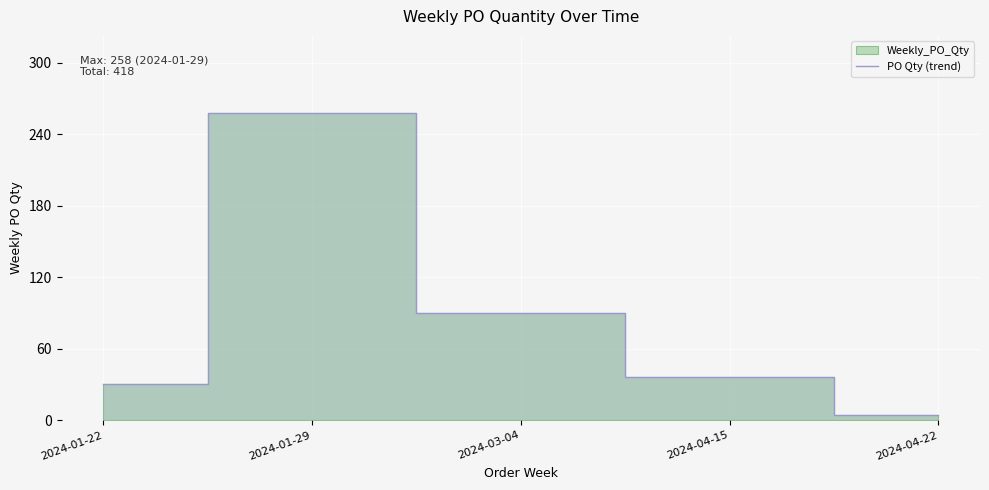

The chart shows a value of 6 at 2024-04-22. True or false?

False